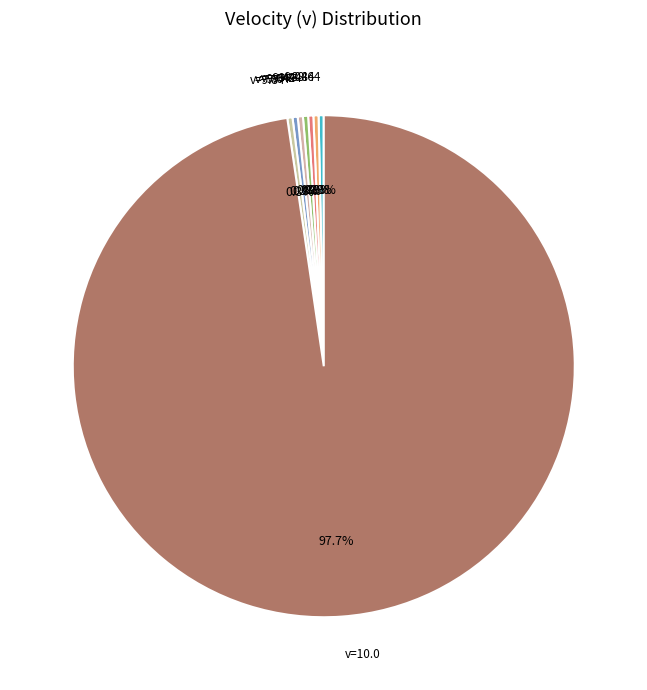

Does any single category account for the majority?

Yes